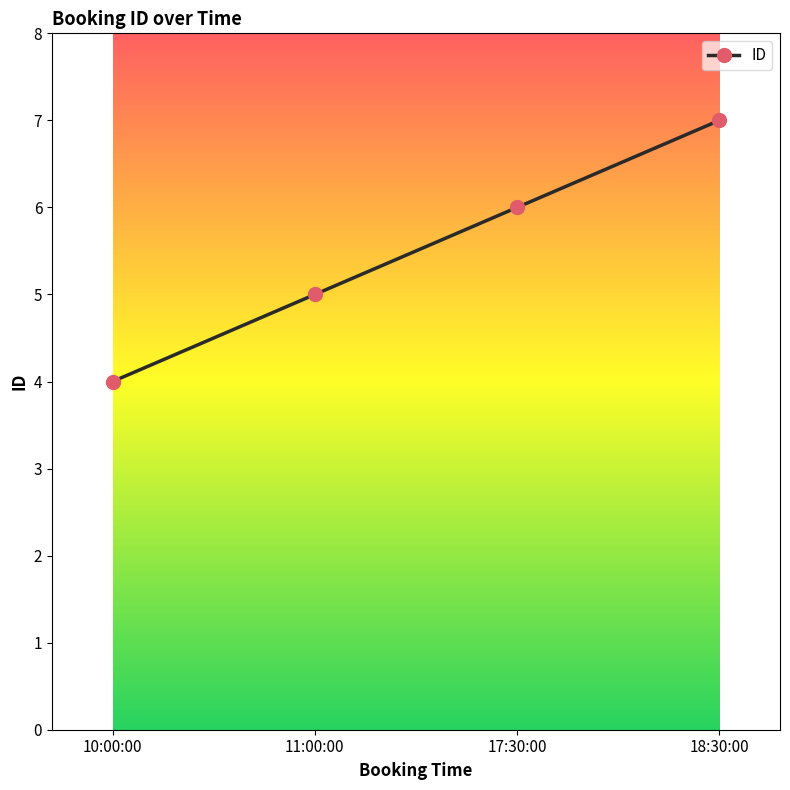

Which category has the highest value across all series?

18:30:00